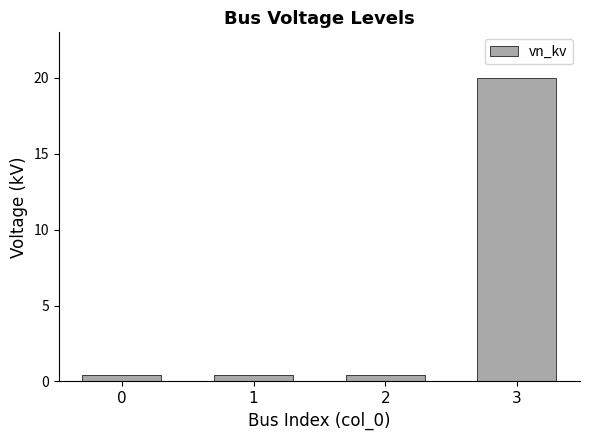

What is the smallest value displayed?

0.4